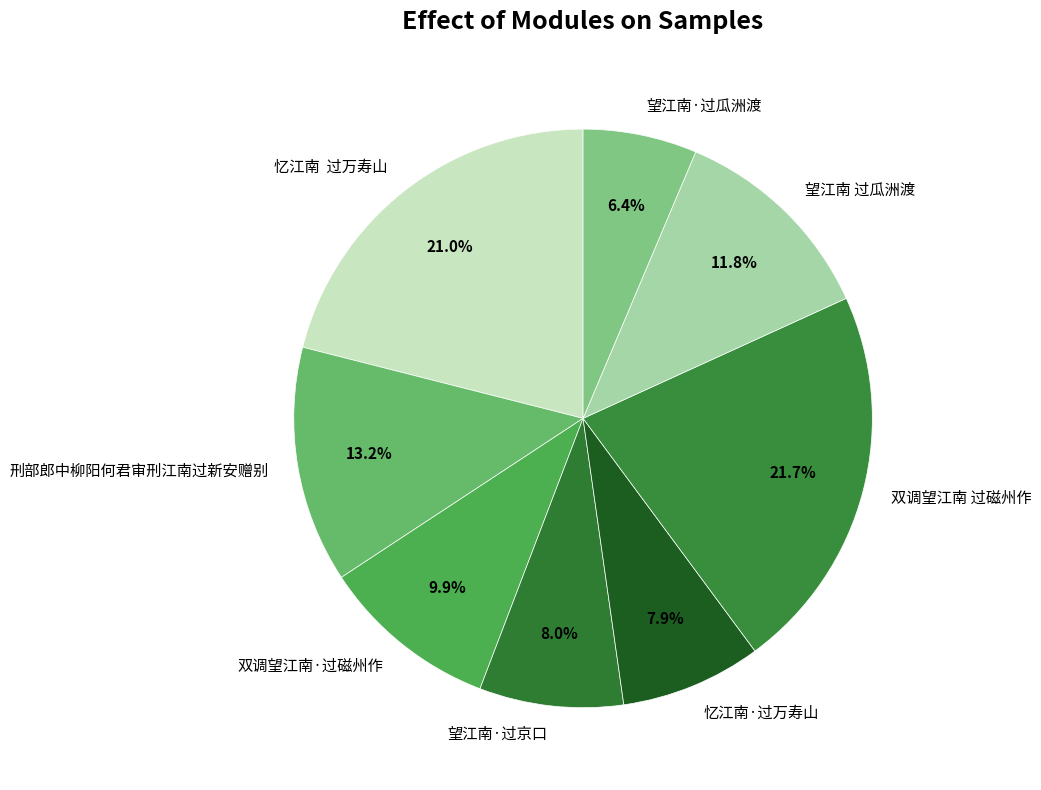

To the nearest percent, what is the average slice percentage?

12%